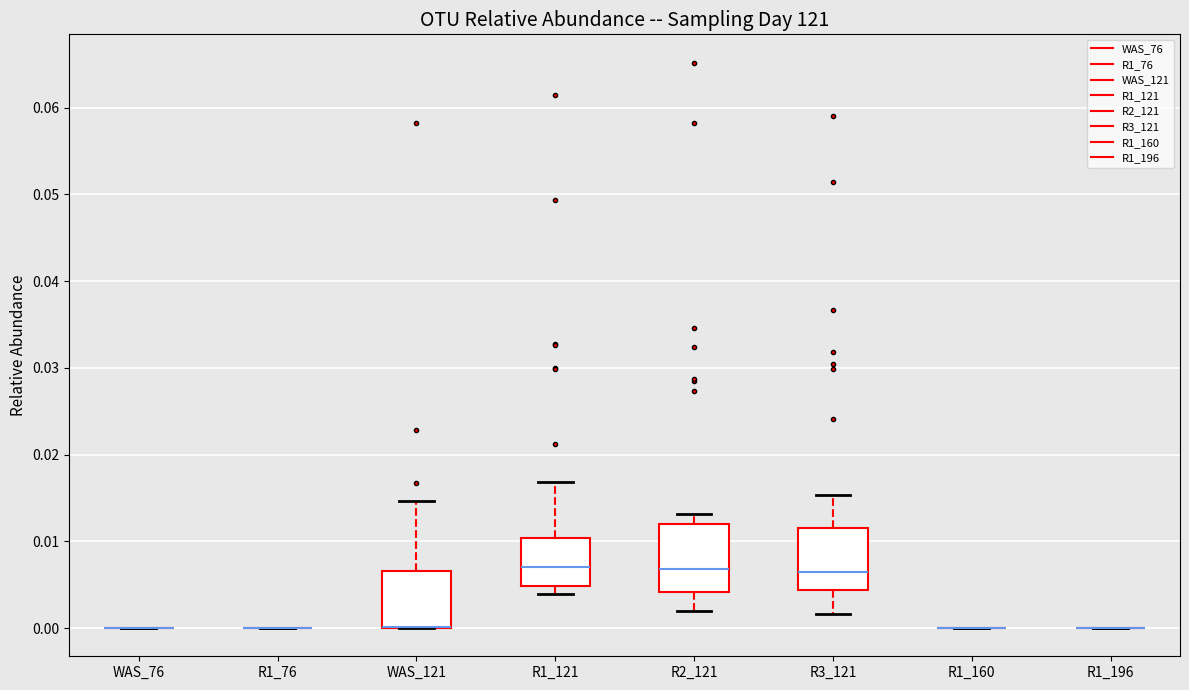

Reading left to right, read every box against the y-axis: the position of its median line, the range the box covers, and the ends of its whiskers. The values are not printed on the chart, so give them approximately, as read against the axis.

WAS_76: box collapsed to a line at 0.000, whiskers 0.000 to 0.000
R1_76: box collapsed to a line at 0.000, whiskers 0.000 to 0.000
WAS_121: median 0.000 (drawn on the box's lower edge), box 0.000 to 0.007, whiskers 0.000 to 0.015
R1_121: median 0.007, box 0.005 to 0.010, whiskers 0.004 to 0.017
R2_121: median 0.007, box 0.004 to 0.012, whiskers 0.002 to 0.013
R3_121: median 0.006, box 0.004 to 0.012, whiskers 0.002 to 0.015
R1_160: box collapsed to a line at 0.000, whiskers 0.000 to 0.000
R1_196: box collapsed to a line at 0.000, whiskers 0.000 to 0.000